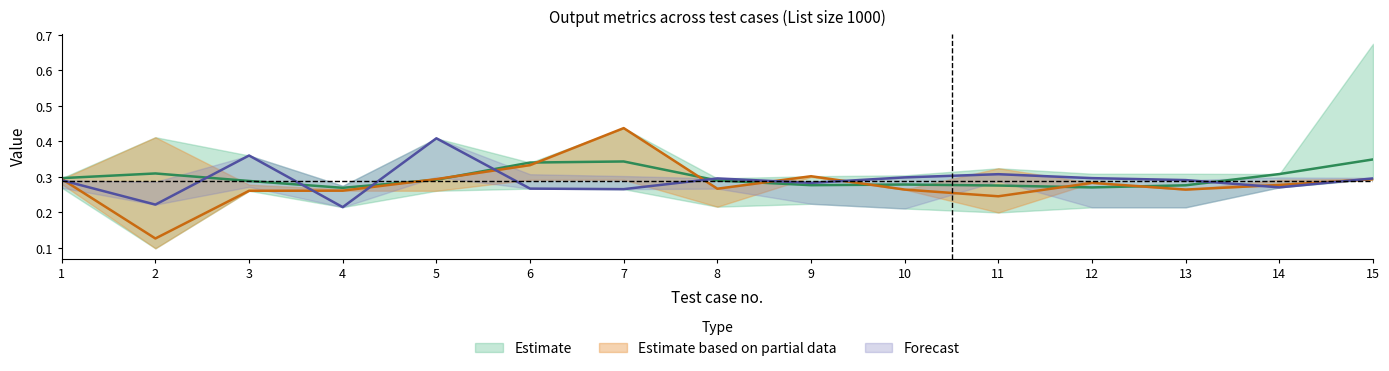

In Total, how many points are higher than both neighbors (excluding endpoints)?

3